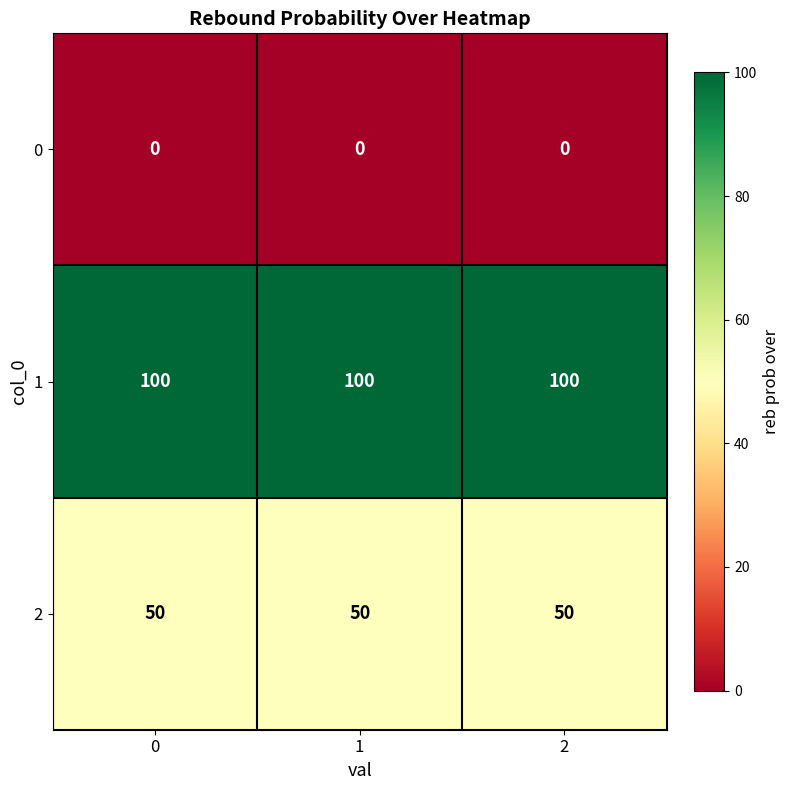

Count the number of categories in the chart.

3